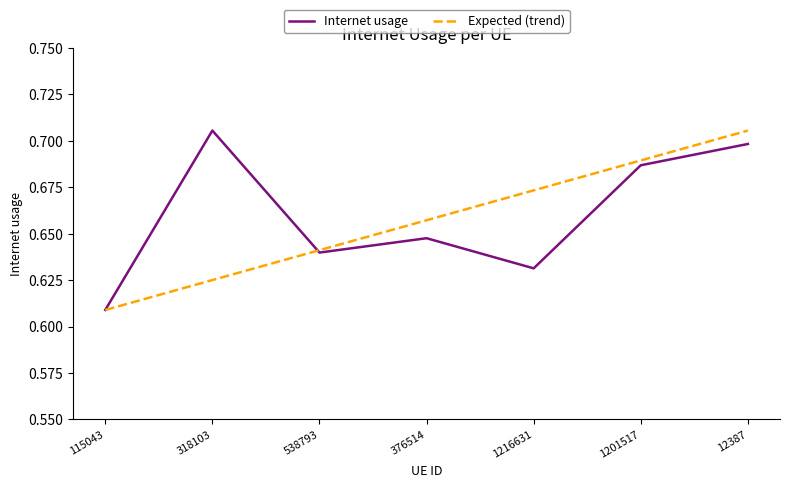

Which series changed the most between 318103 and 1216631?

Internet usage